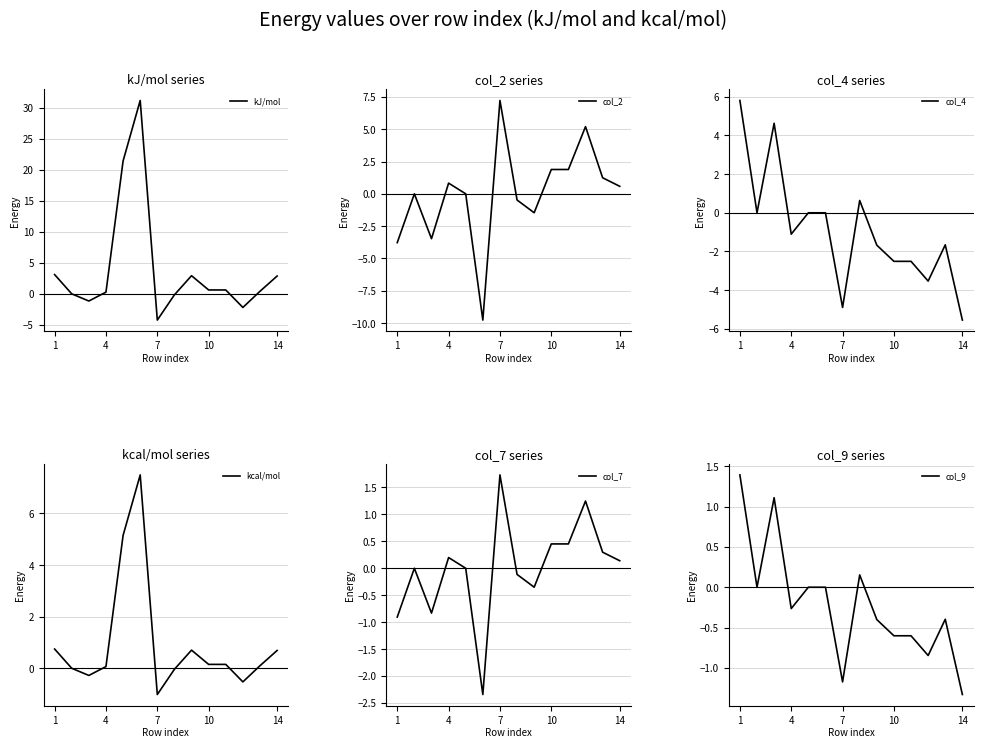

How many negative values does the kcal/mol series have?

4